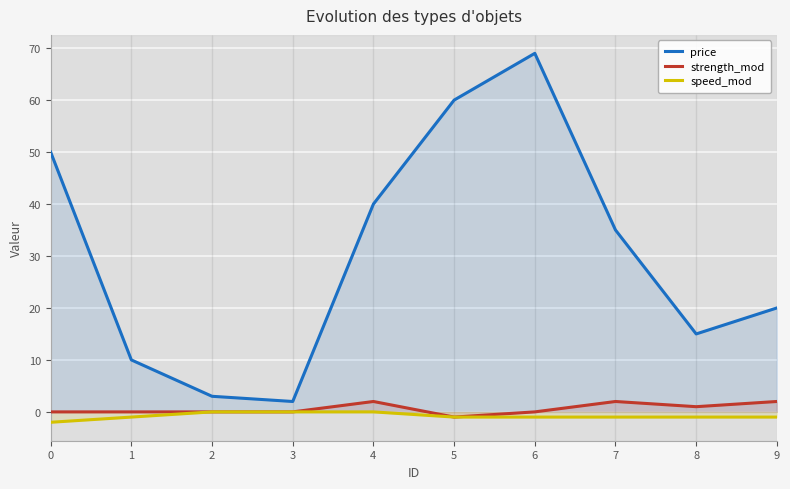

Read the speed_mod value at 9.

-1